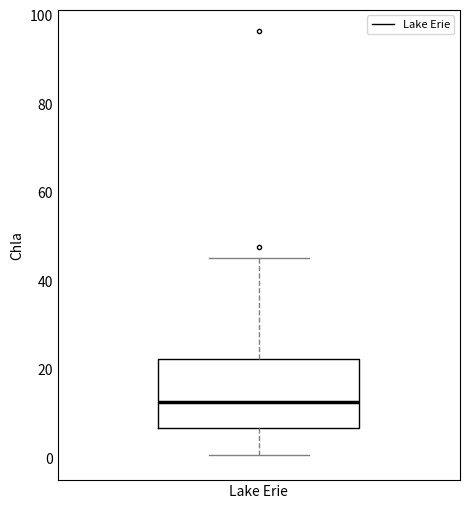

Transcribe this box plot: give where the median line is, the range the box spans, and where the two whiskers end, as read against the y-axis. The values are not printed on the chart, so give them approximately, as read against the axis.

median 12, box 6 to 22, whiskers 0 to 46